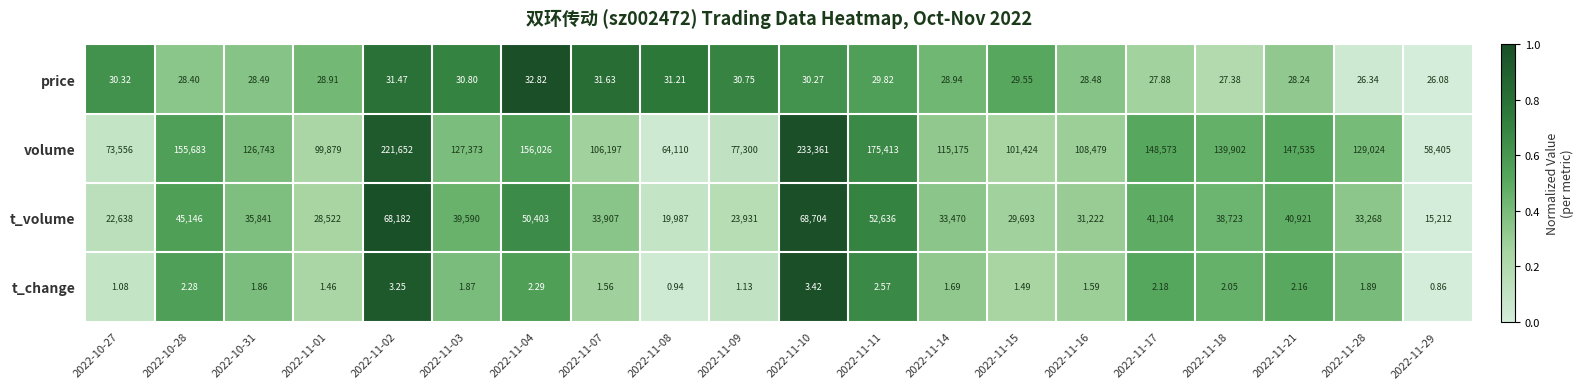

Between 2022-11-10 and 2022-11-16, which series saw the biggest shift?

volume